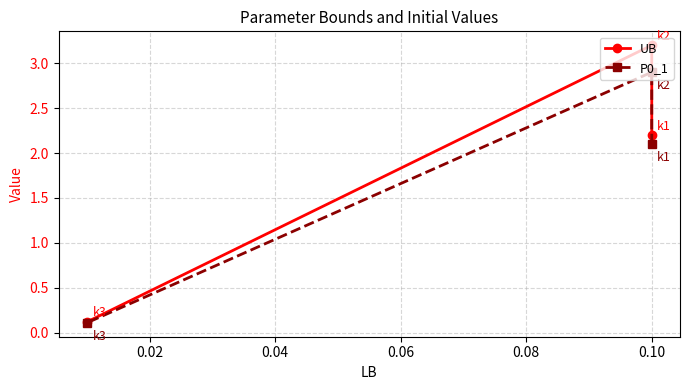

How many categories are shown in the chart?

3